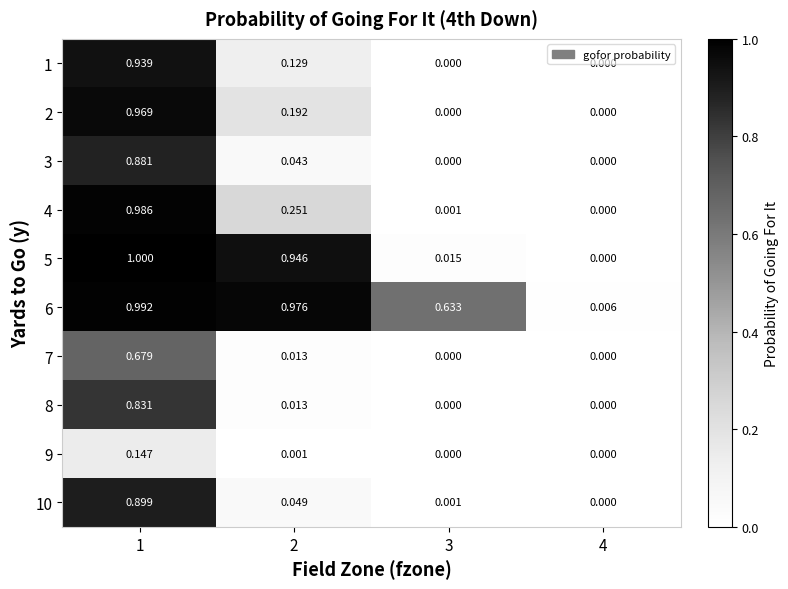

Is the value of 6 at 3 greater than the value of 7 at 3?

Yes